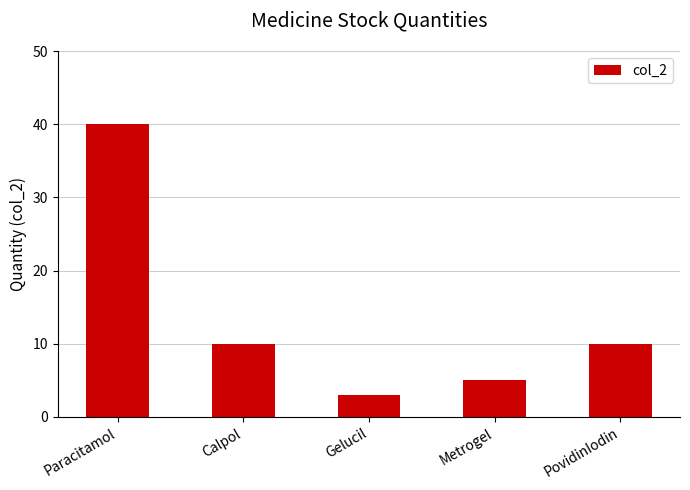

What is the average value?

14